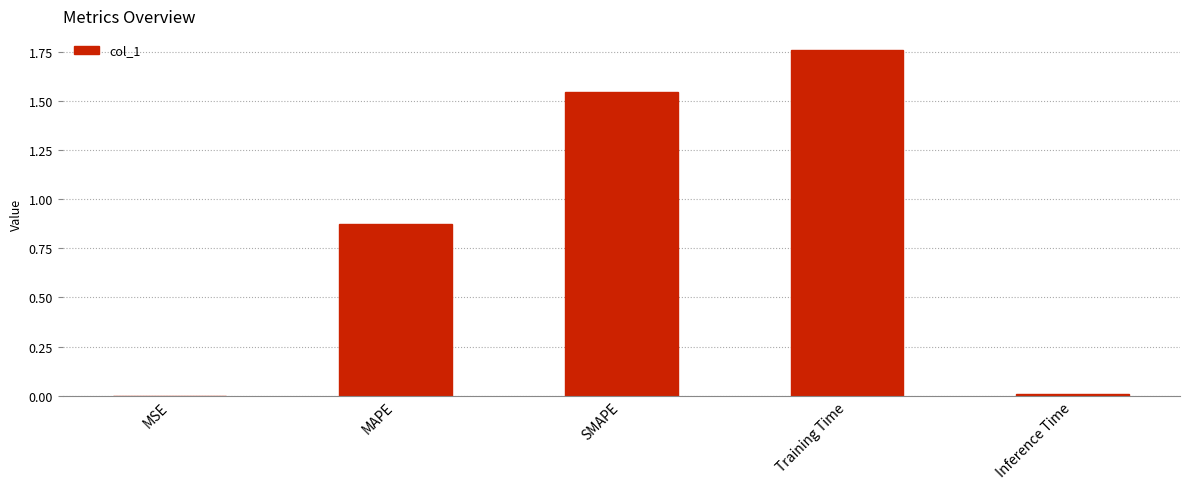

Between Training Time and MAPE, which is larger?

Training Time